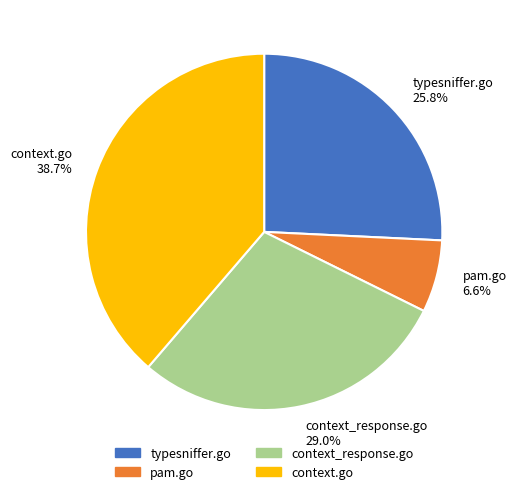

Count the number of slices in the pie.

4